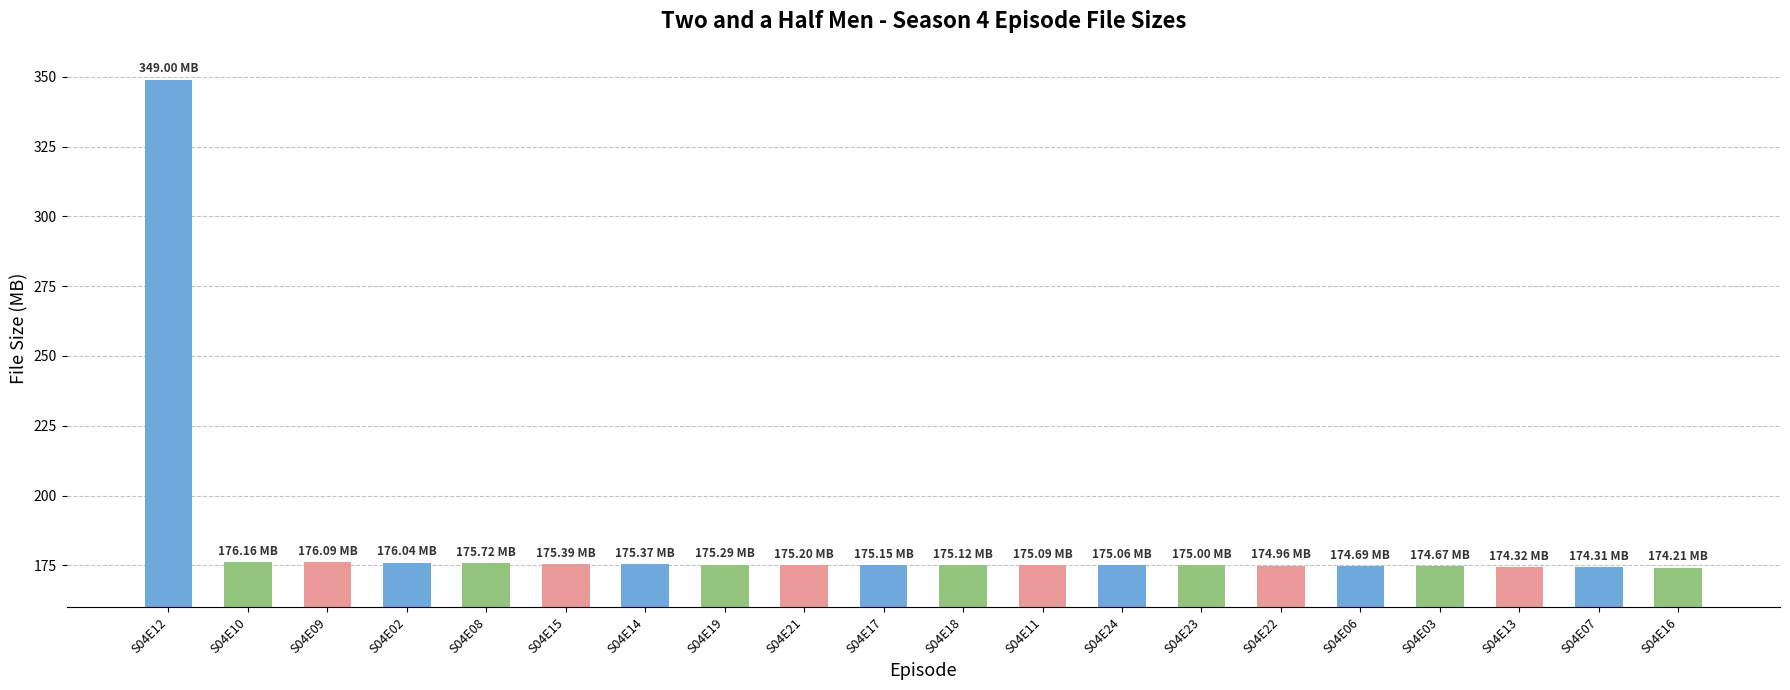

Approximately how many times larger is the value at S04E09 compared to S04E17?

1.0